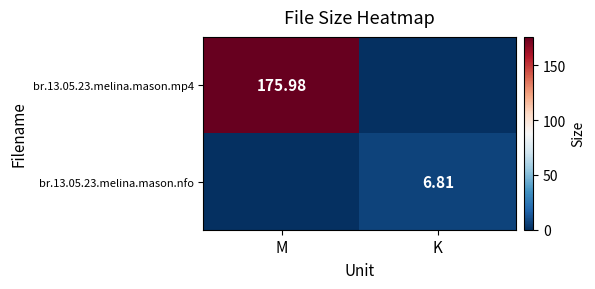

What is the average value of the br.13.05.23.melina.mason.mp4 series?

88.0